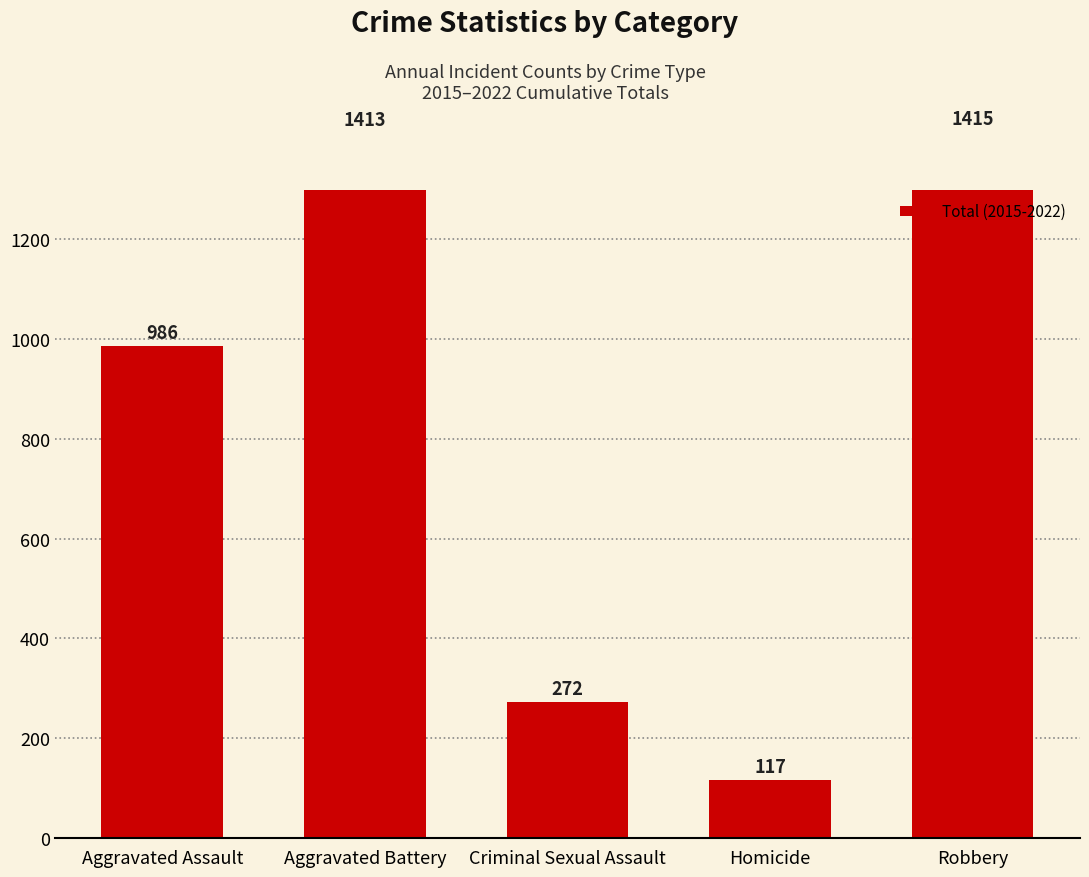

How many distinct data groups are displayed?

1